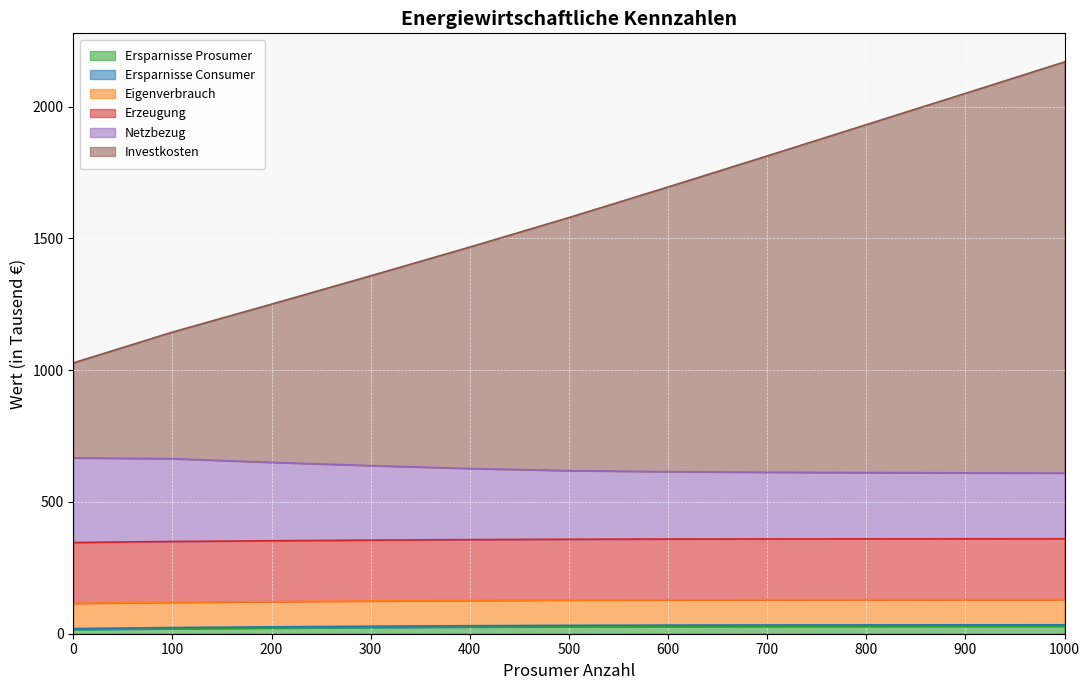

Is it true that Ersparnisse Prosumer equals 15.6 at 0?

True